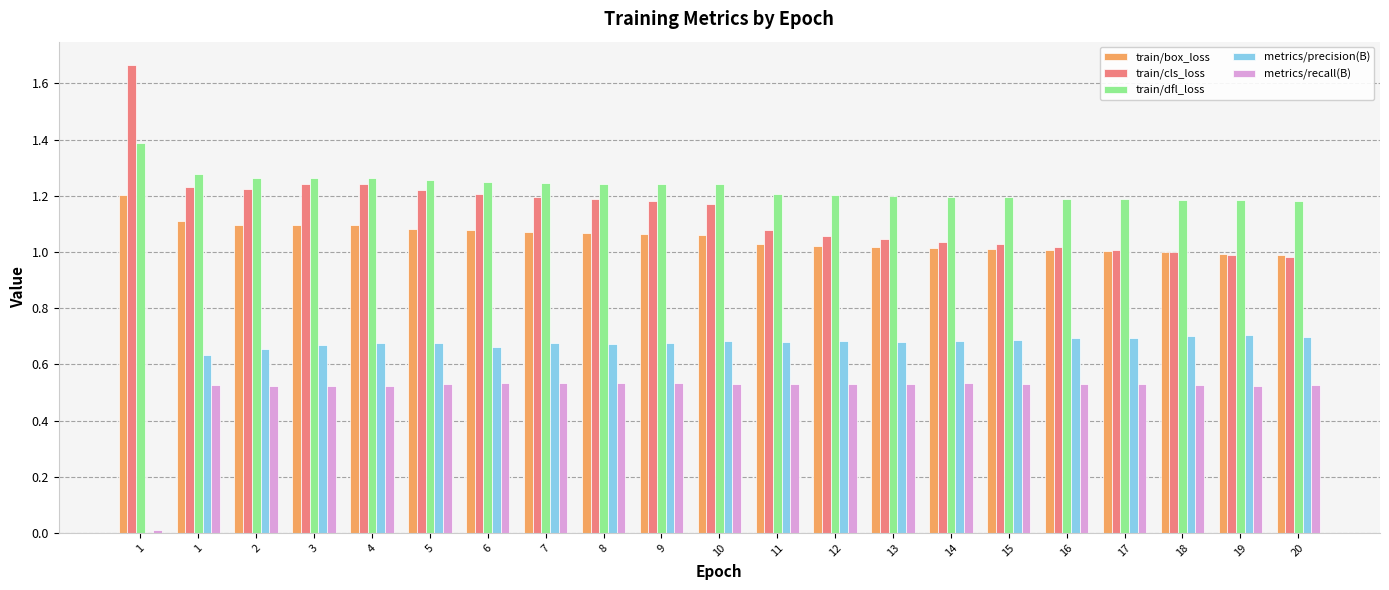

At which label does train/cls_loss reach its minimum?

20